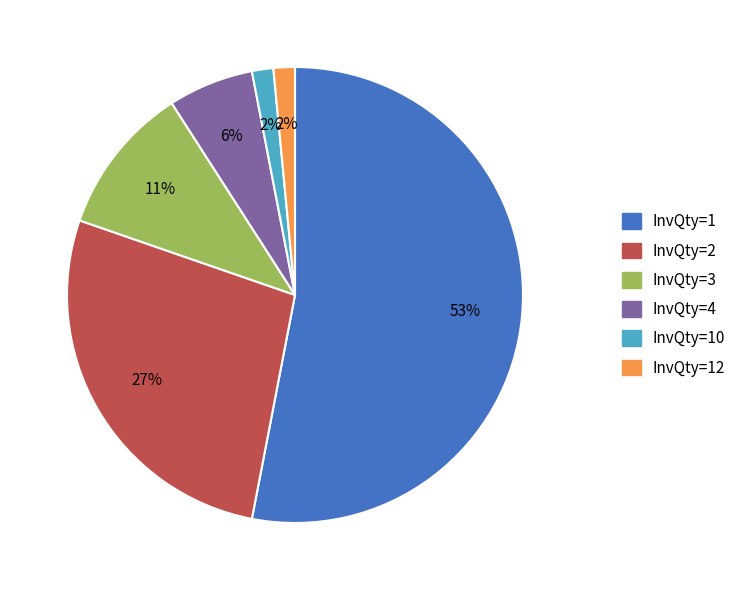

Is there any slice that represents more than half of the pie?

Yes